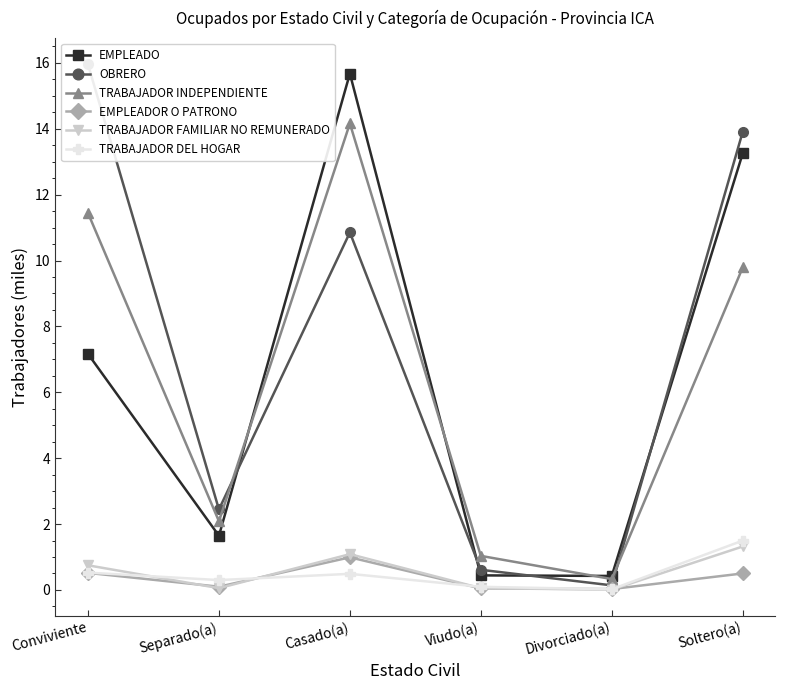

The value of TRABAJADOR INDEPENDIENTE at Casado(a) is 24.3. True or false?

False